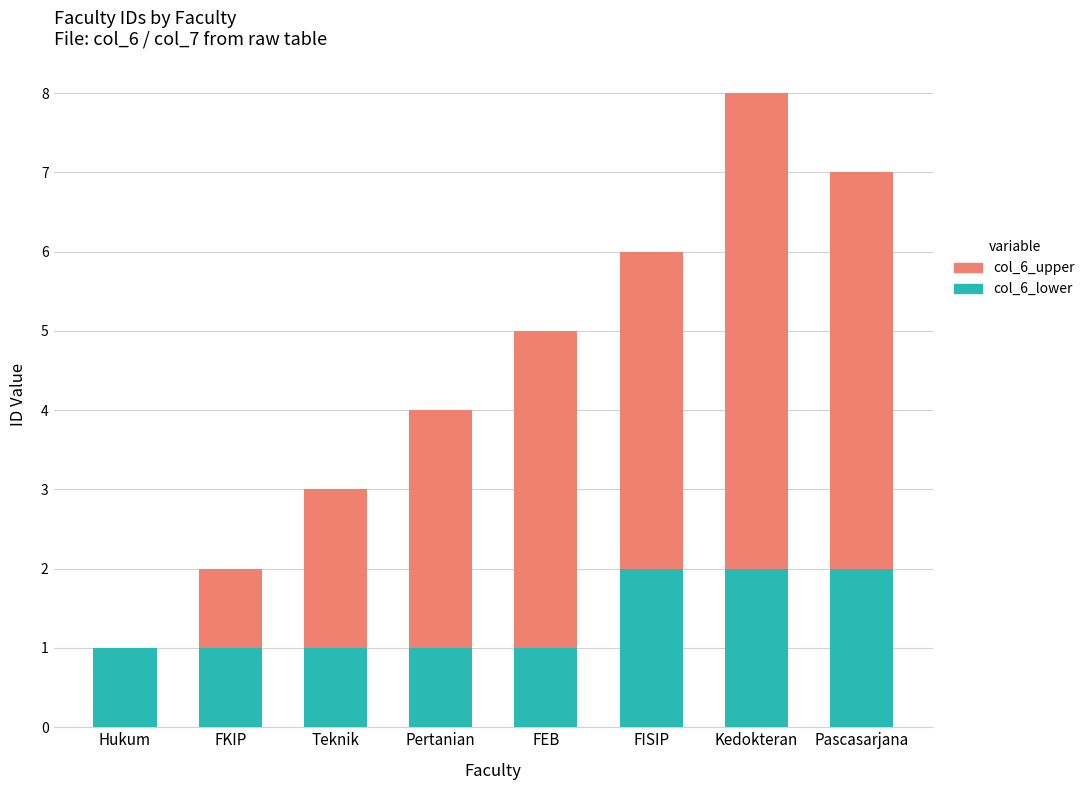

The value of col_6_lower at Teknik is 2. True or false?

False